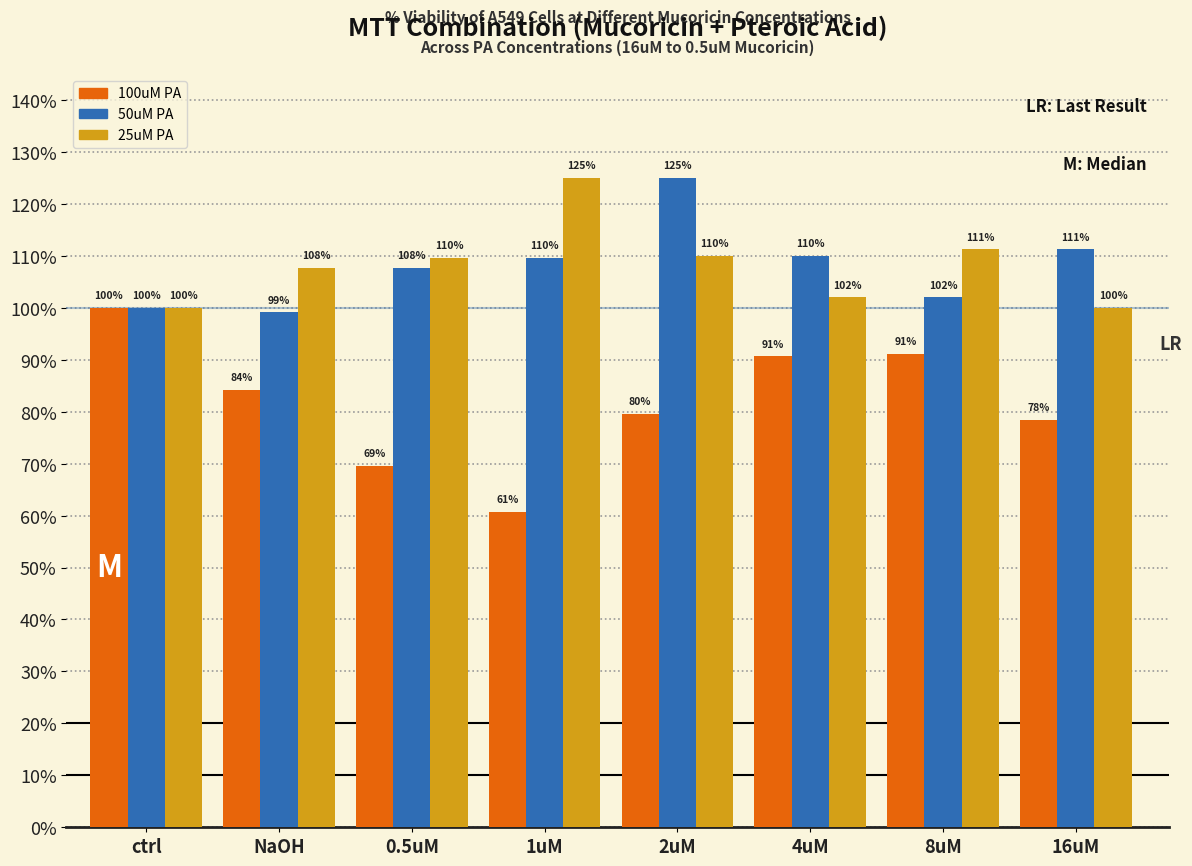

The 100uM PA series shows 69.5 at 0.5uM. True or false?

True